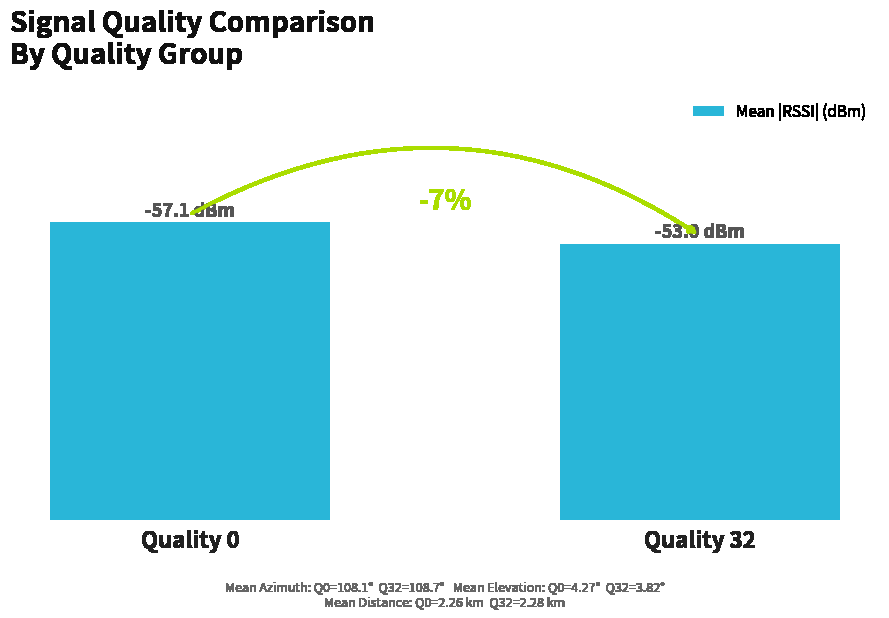

Between Quality 32 and Quality 0, which is larger?

Quality 0